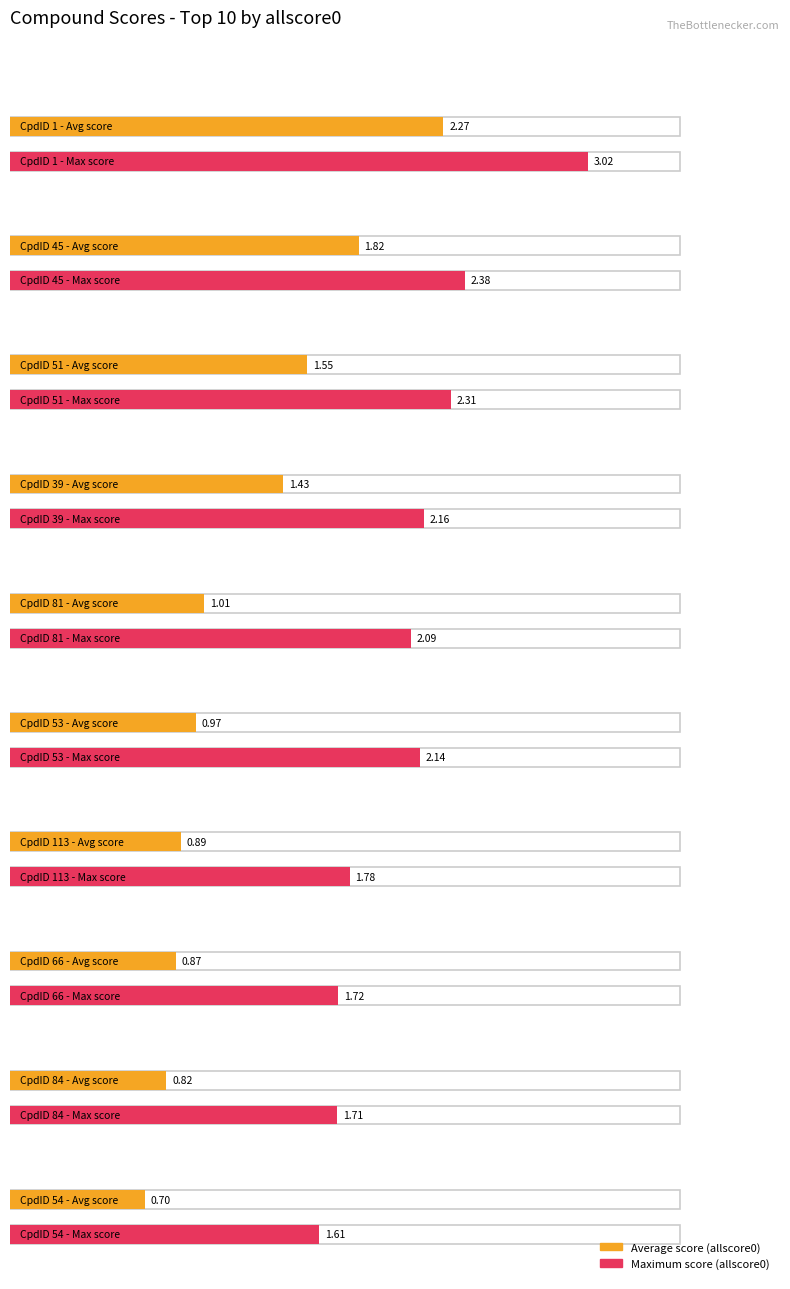

Reading left to right, what are all the values shown in this chart?

Average utilization: 2.3	1.8	1.6	1.4	1.0	1.0	0.9	0.9	0.8	0.7
Maximum utilization: 3.0	2.4	2.3	2.2	2.1	2.1	1.8	1.7	1.7	1.6